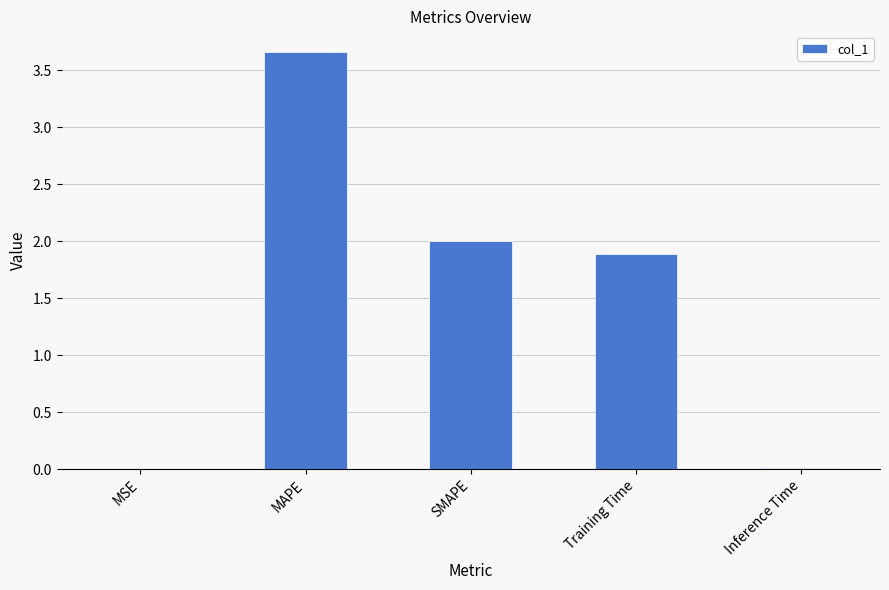

Approximately how many times larger is the value at MAPE compared to SMAPE?

1.8